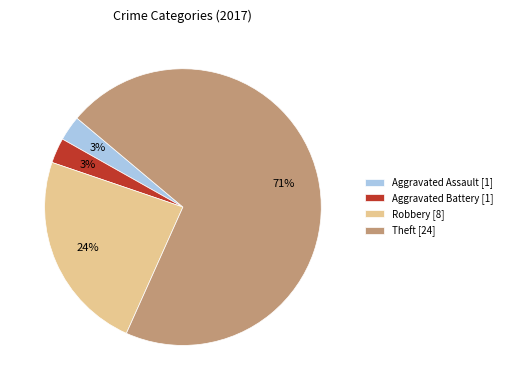

Does any single category account for the majority?

Yes